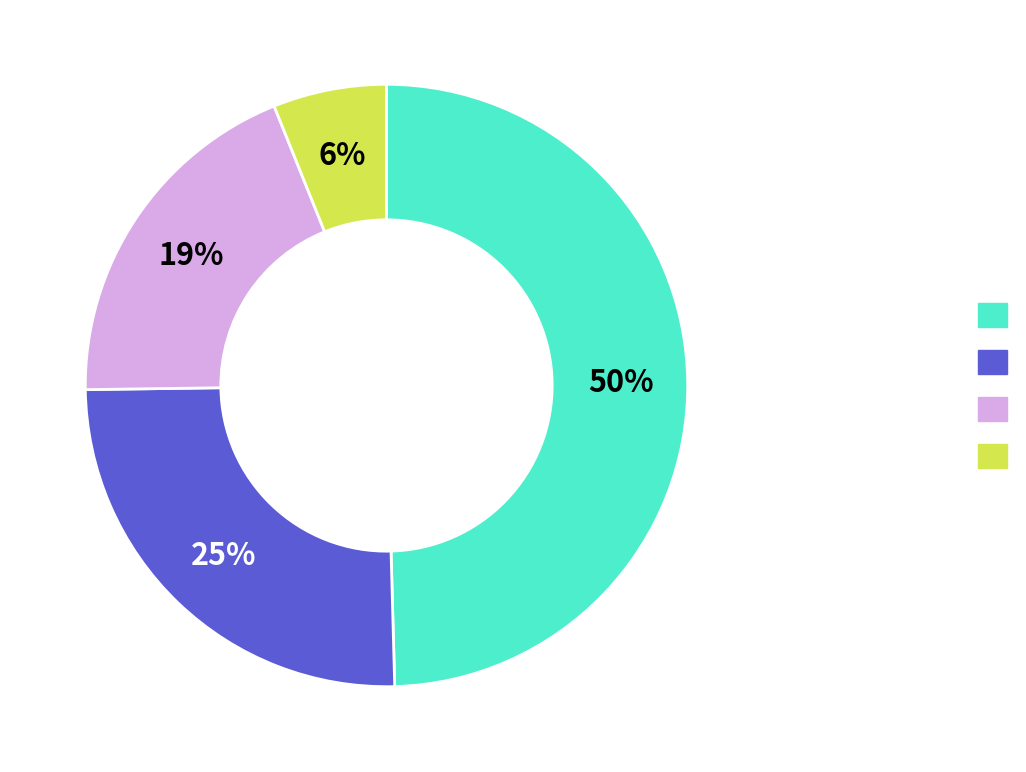

Is there any slice that represents more than half of the pie?

No